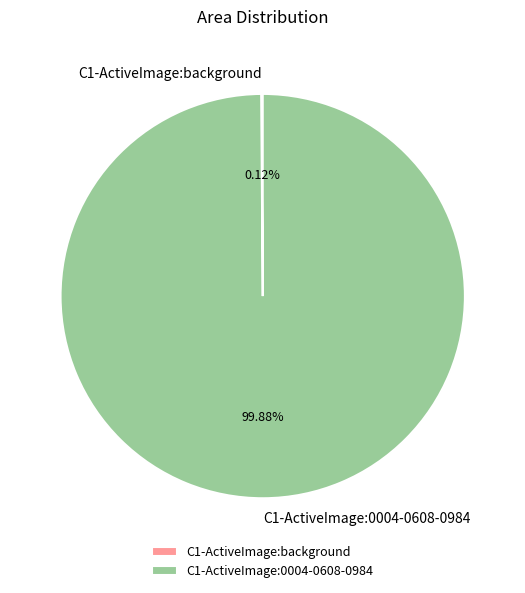

What is the majority slice?

C1-ActiveImage:0004-0608-0984